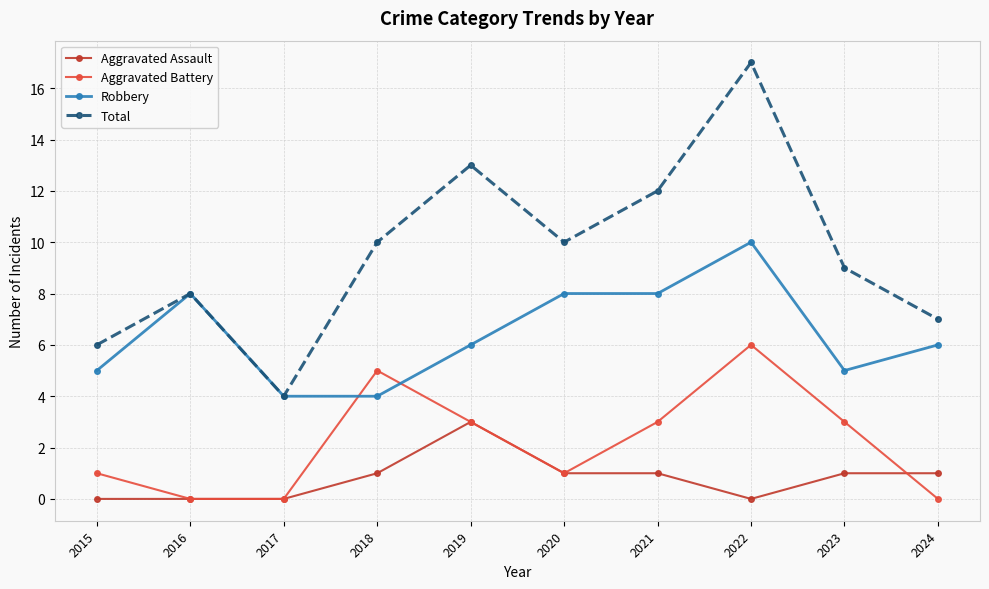

How many interior local peaks does the Total series have?

3